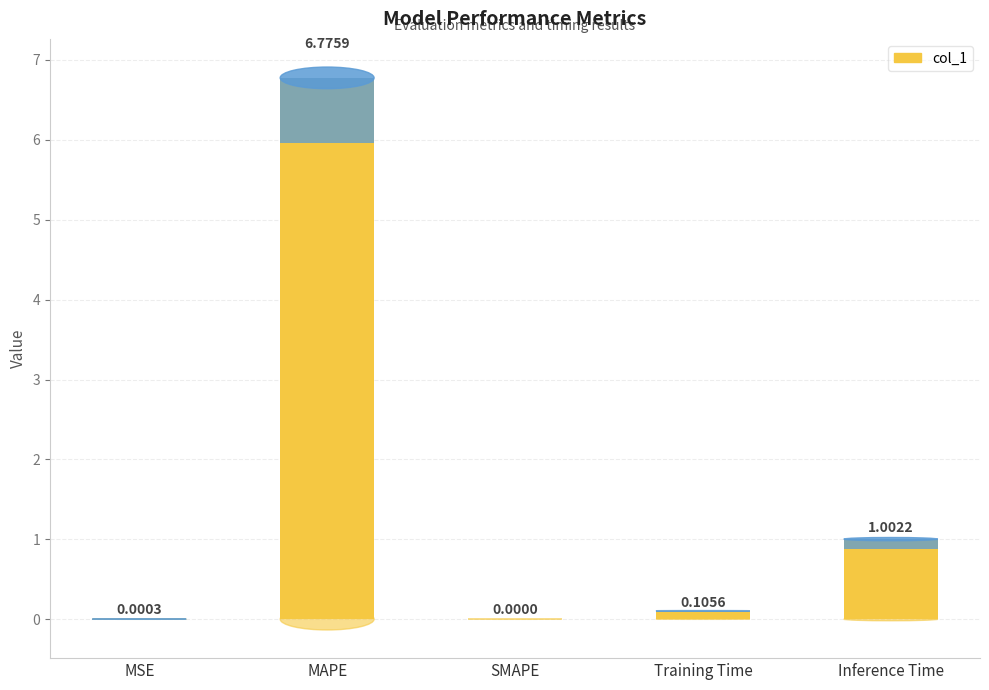

What is the sum of all values?

7.9